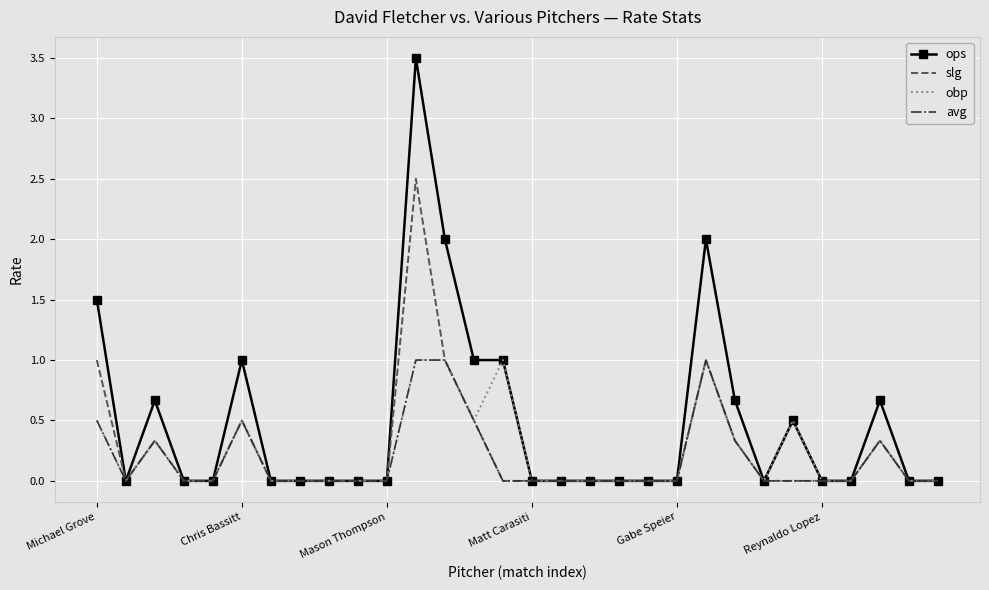

Which series has the largest range (max minus min)?

ops